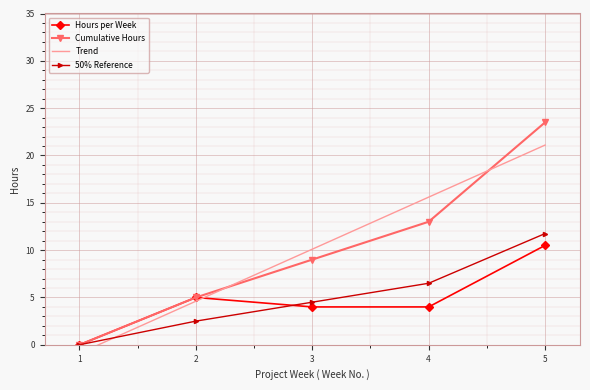

Between 2 and 4, which series saw the biggest shift?

Trend